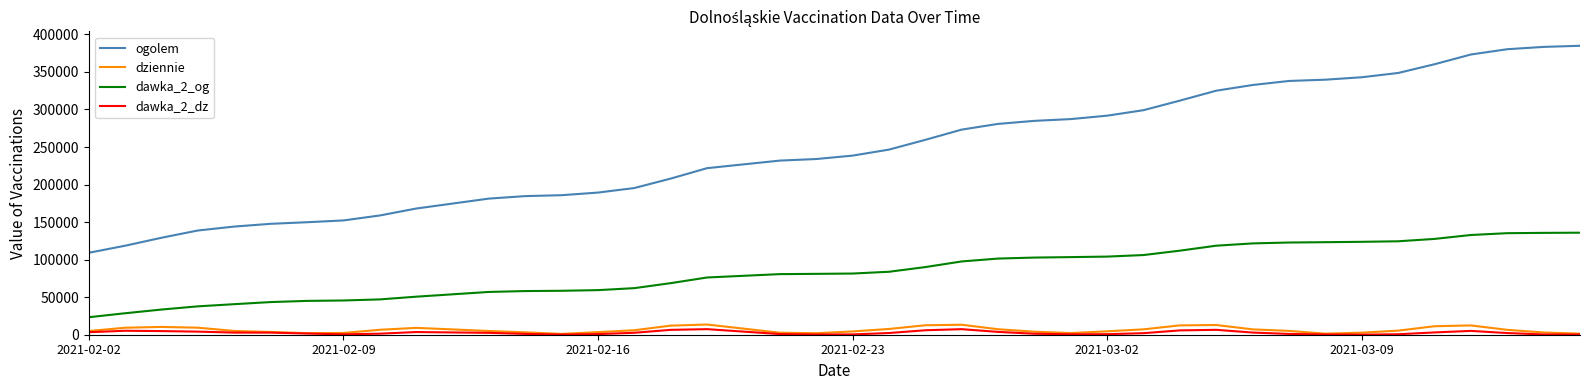

Which series has the largest range (max minus min)?

ogolem